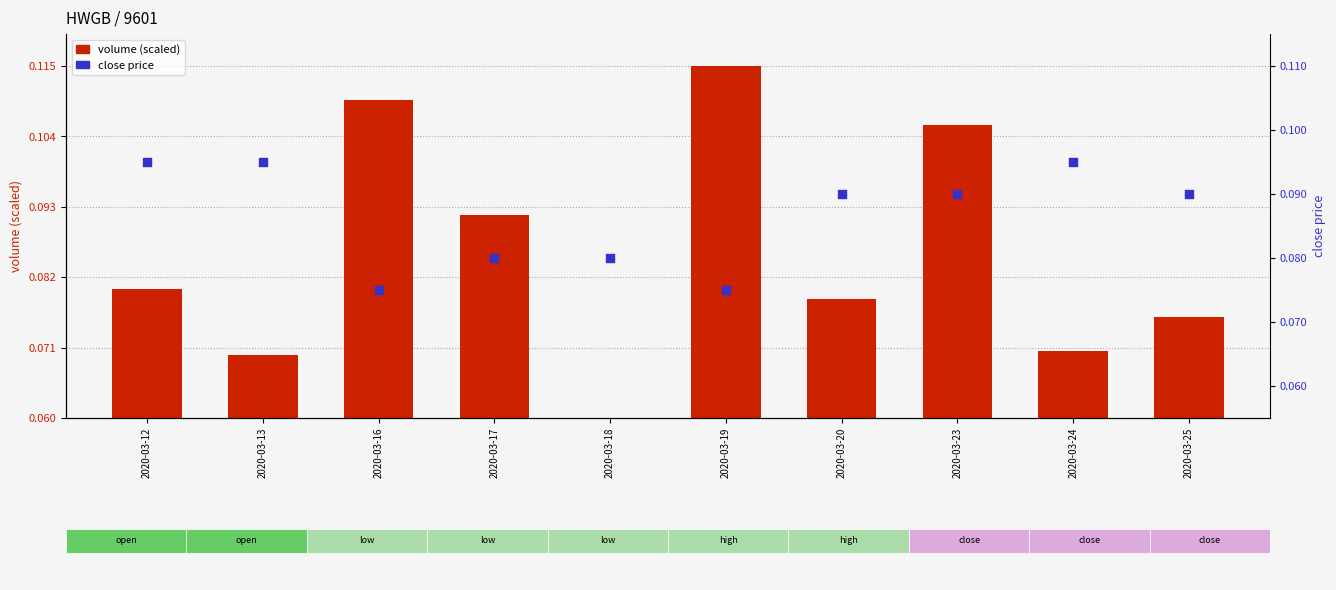

Which series contains the lowest Y value?

volume (scaled)